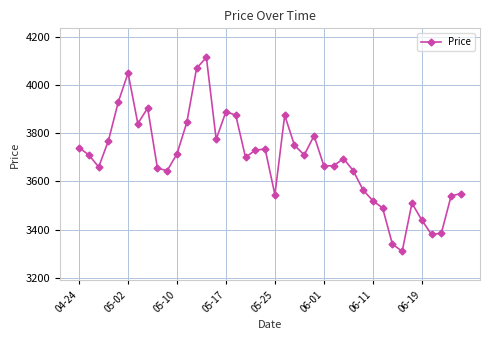

What is the difference between the maximum and minimum values?

805